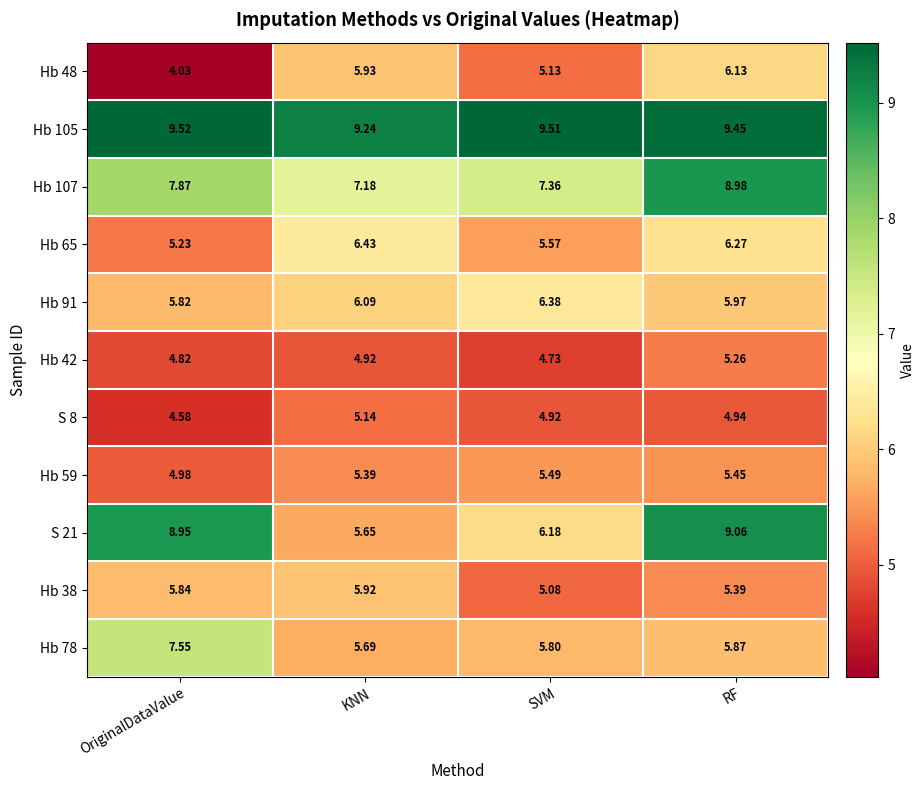

Where does the Hb 48 series first go above 5?

KNN